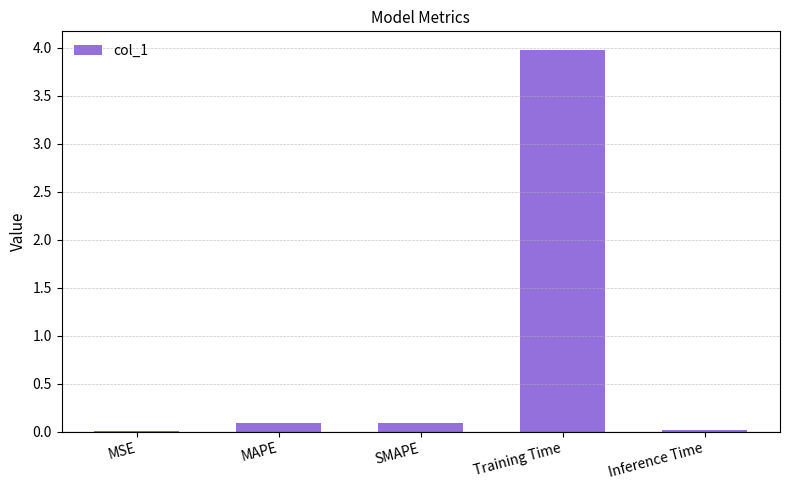

What is the sum of all values?

4.2